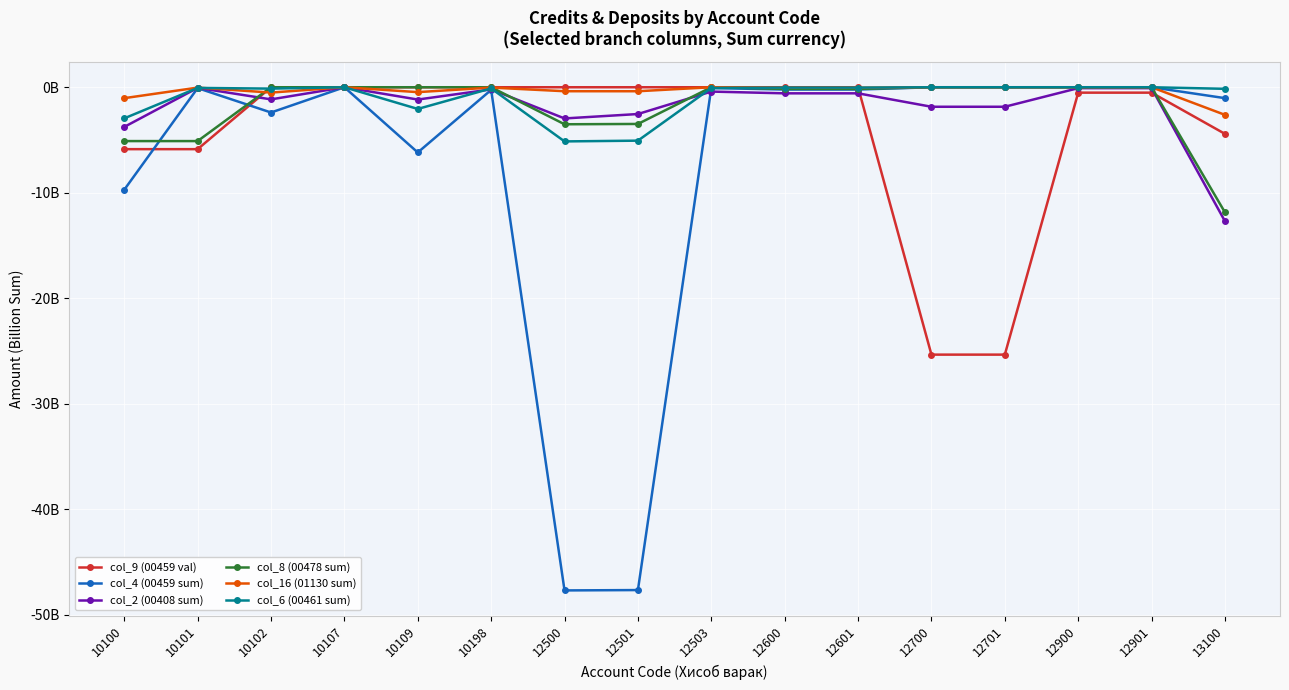

What is the average value of the col_16 (01130 sum) series?

-0.3